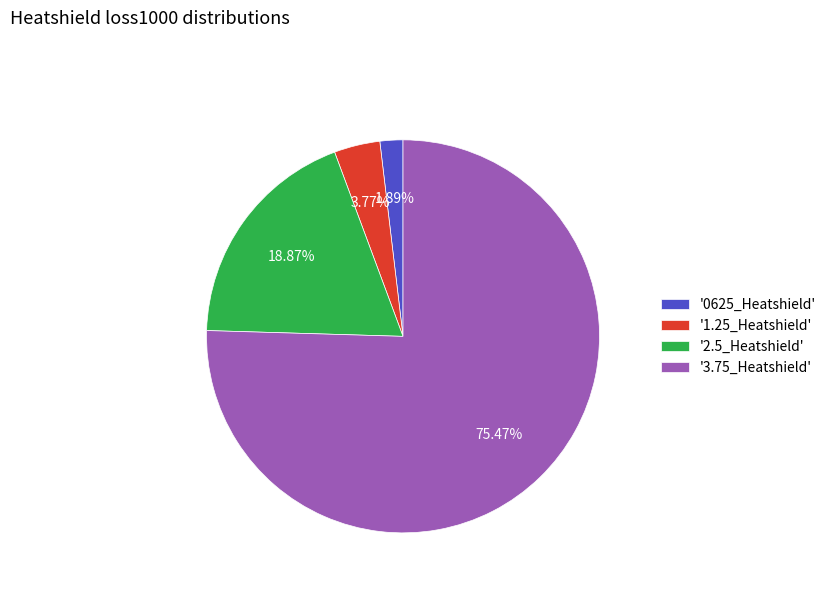

Count the number of slices in the pie.

4